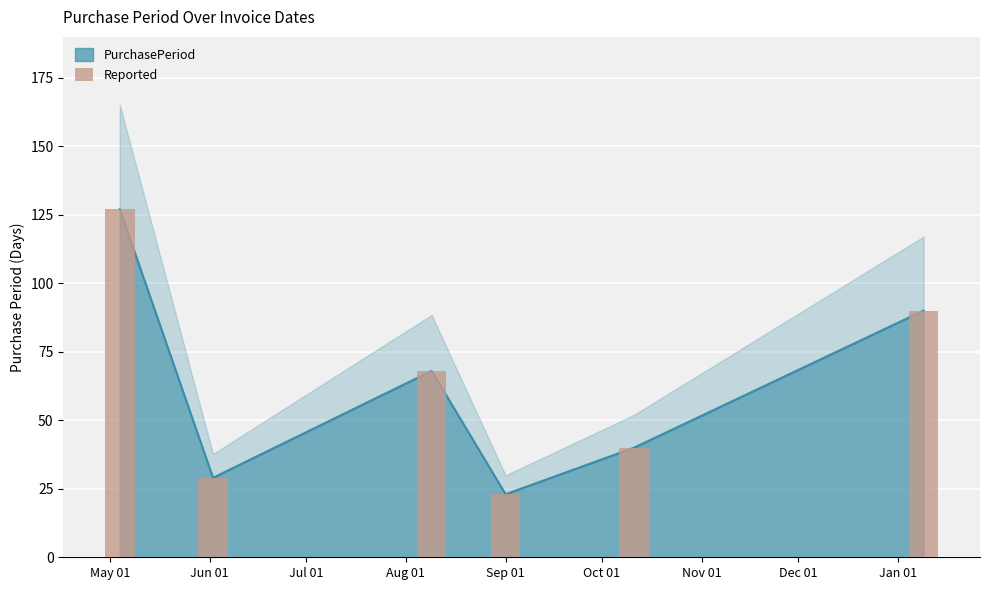

Where does the data first go above 68?

May 01